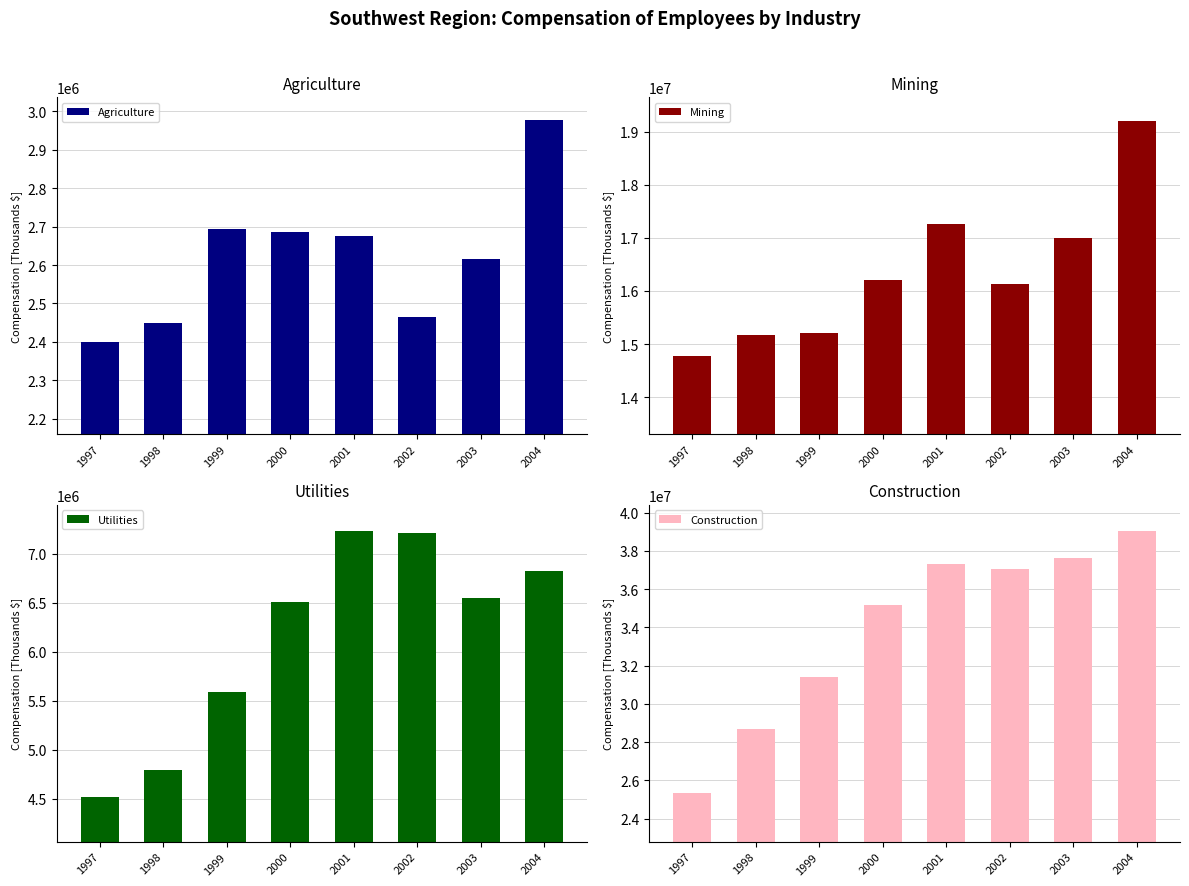

Which series has the widest spread of values?

Construction